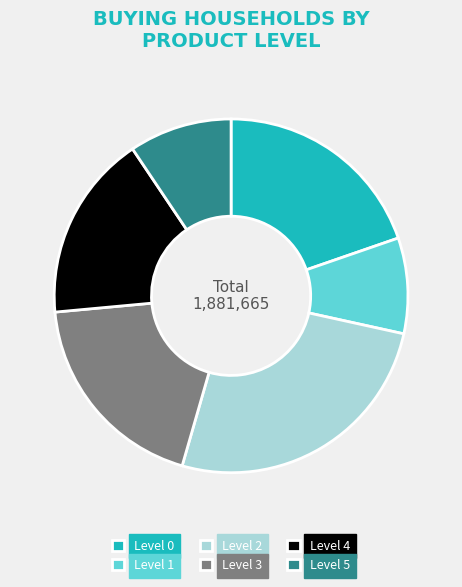

Which has a higher value, Level 1 or Level 5?

Level 5